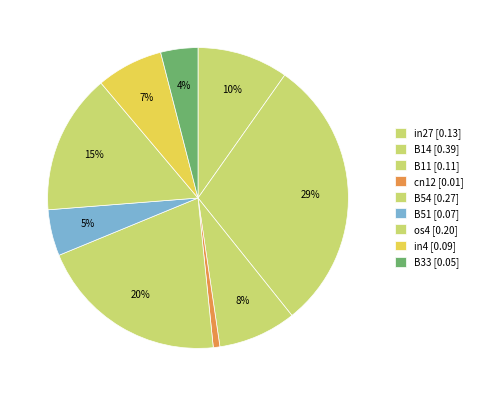

To the nearest percent, what is the difference between the B11 and B33 slice percentages?

4%